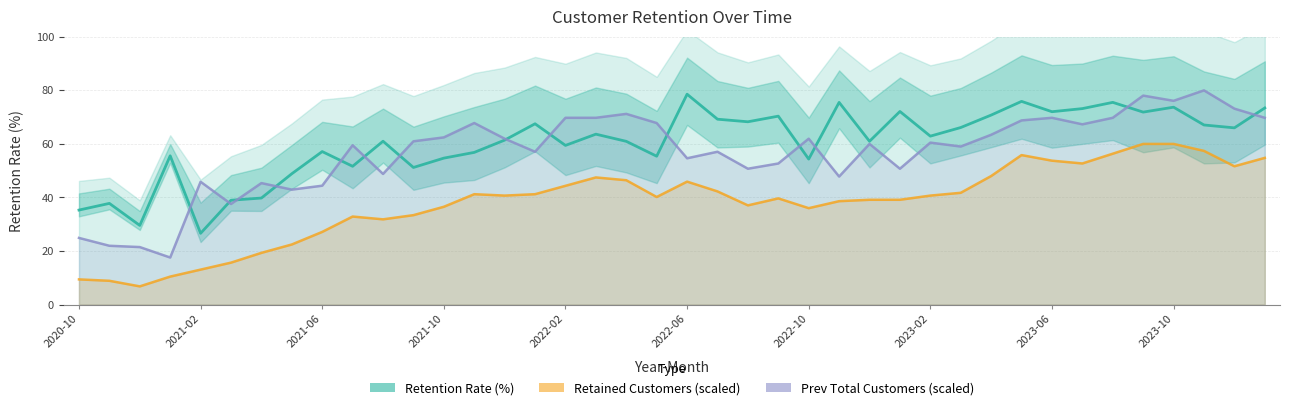

Read the Prev Total Customers (scaled) value at 35.

78.0